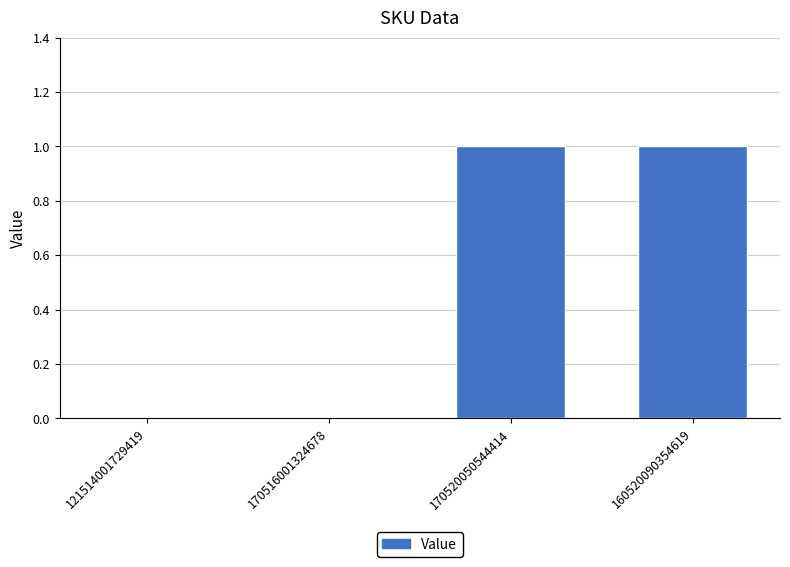

Which has a higher value, 121514001729419 or 160520090354619?

160520090354619